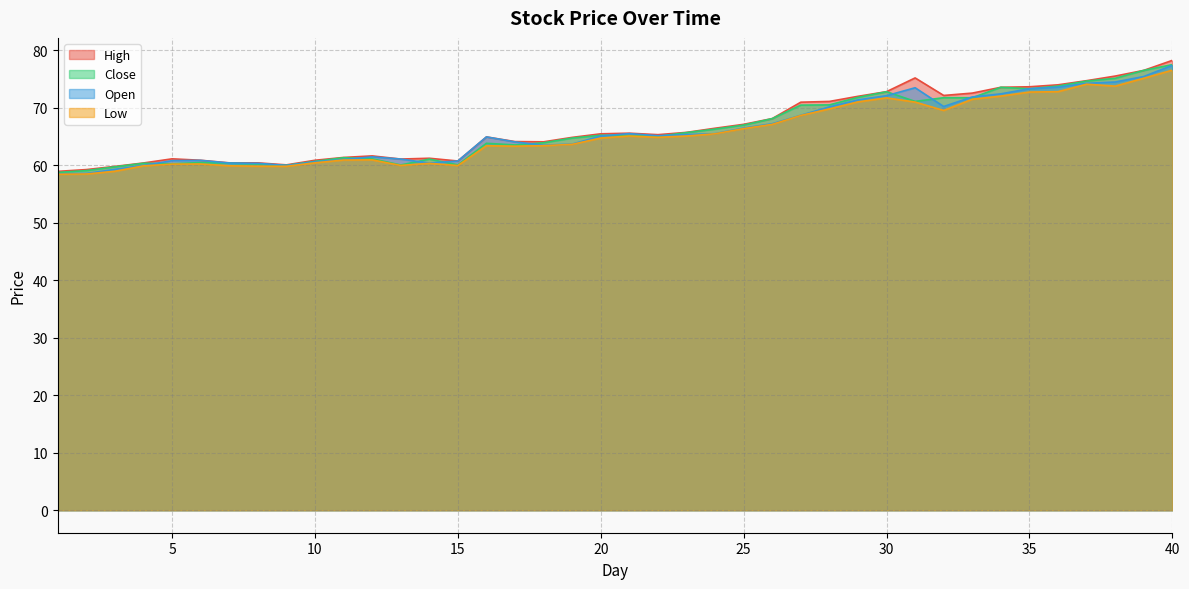

What is the value of the Close point at the 35th from the left?

73.3